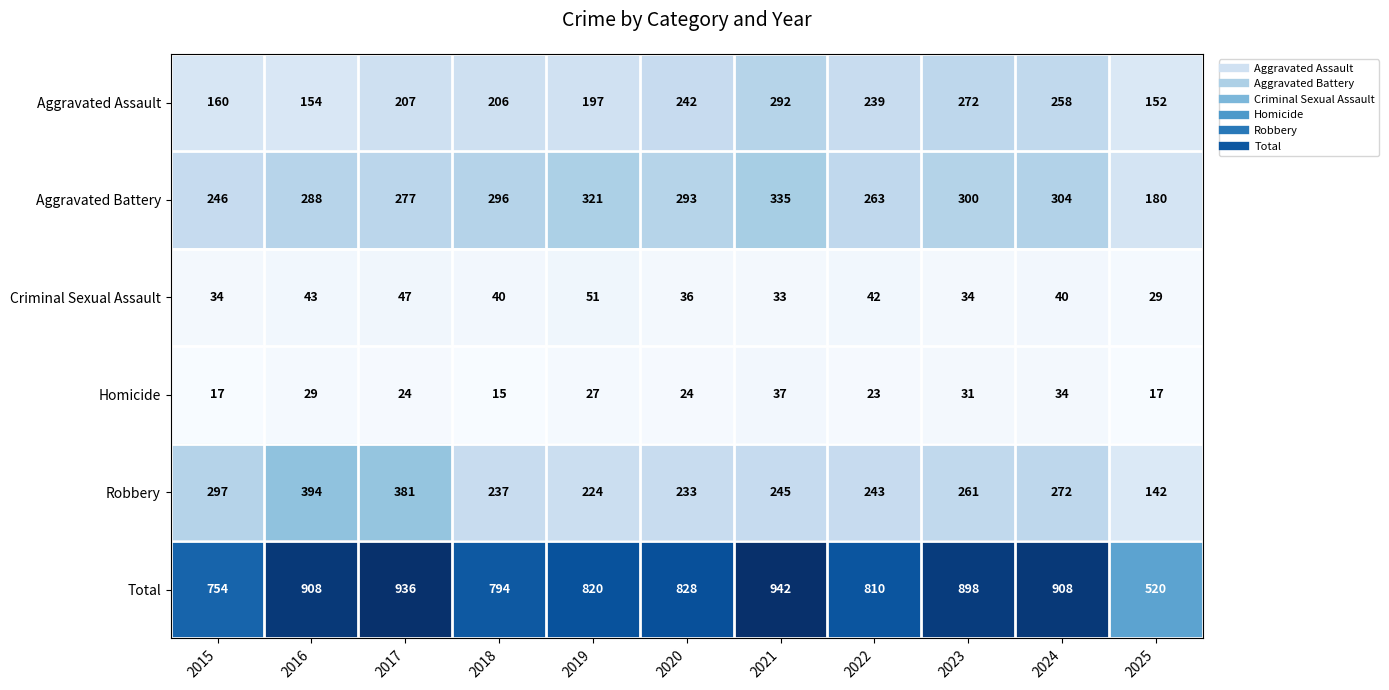

At which label is Total closest to 731?

2015